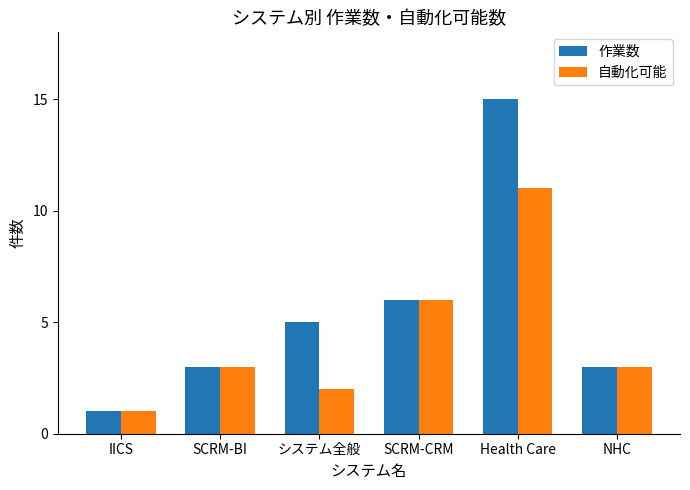

What is the sum of all 作業数 values?

33